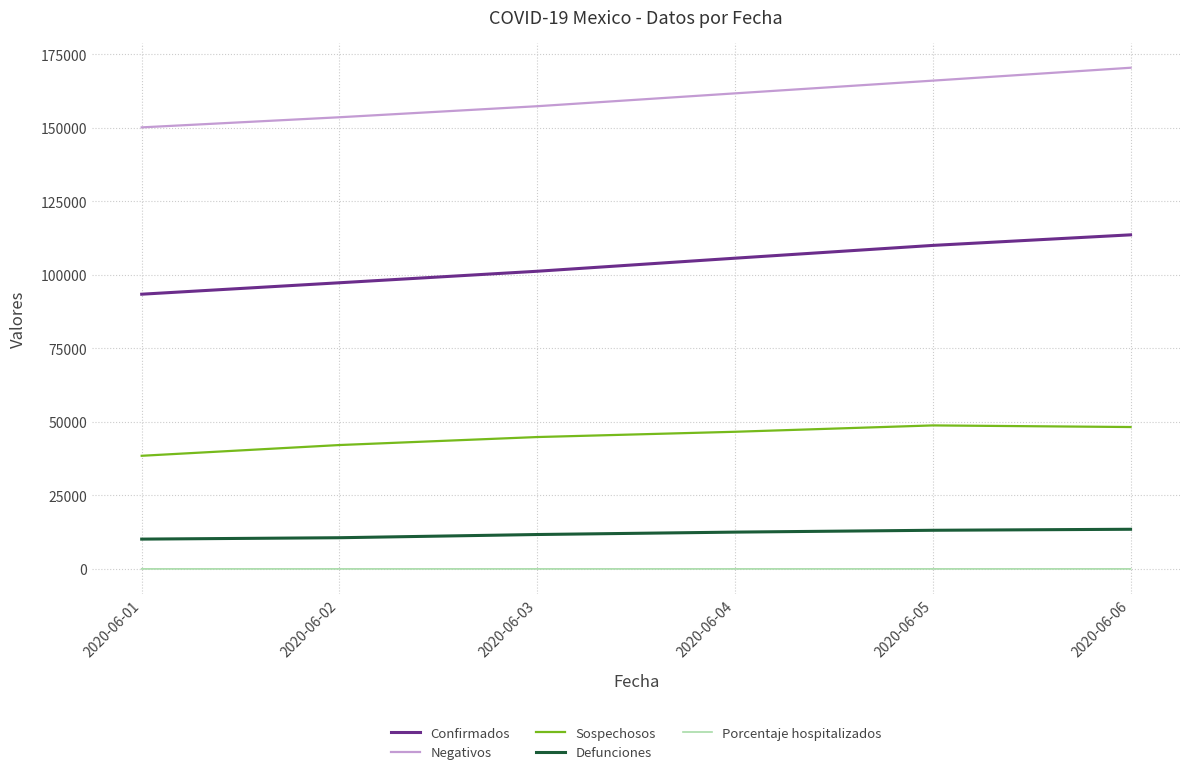

Which series has the largest total across all categories?

Negativos